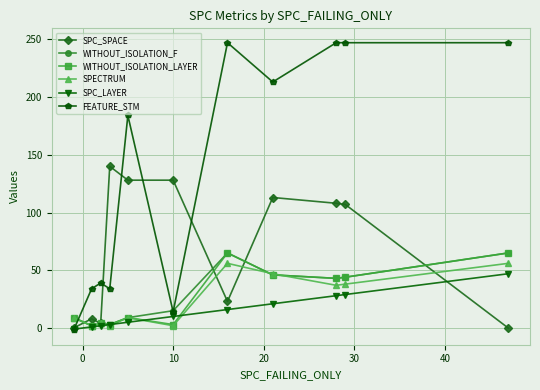

What is the minimum value for FEATURE_STM?

-2